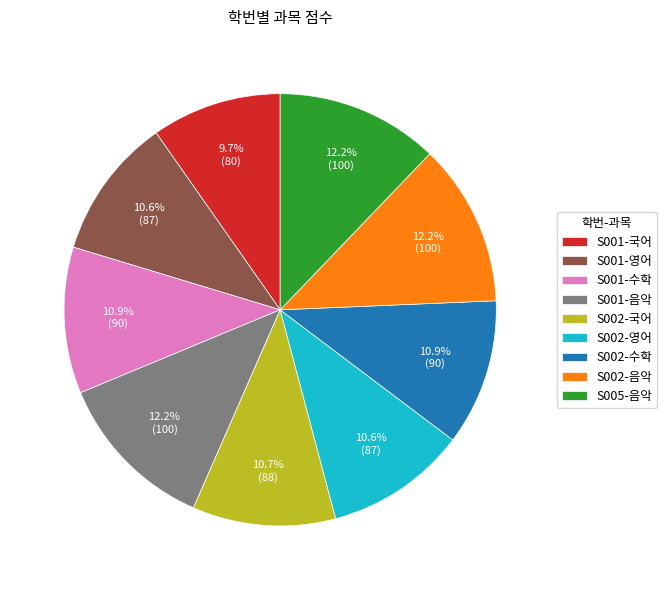

Which category has the smallest portion of the pie?

S001-국어